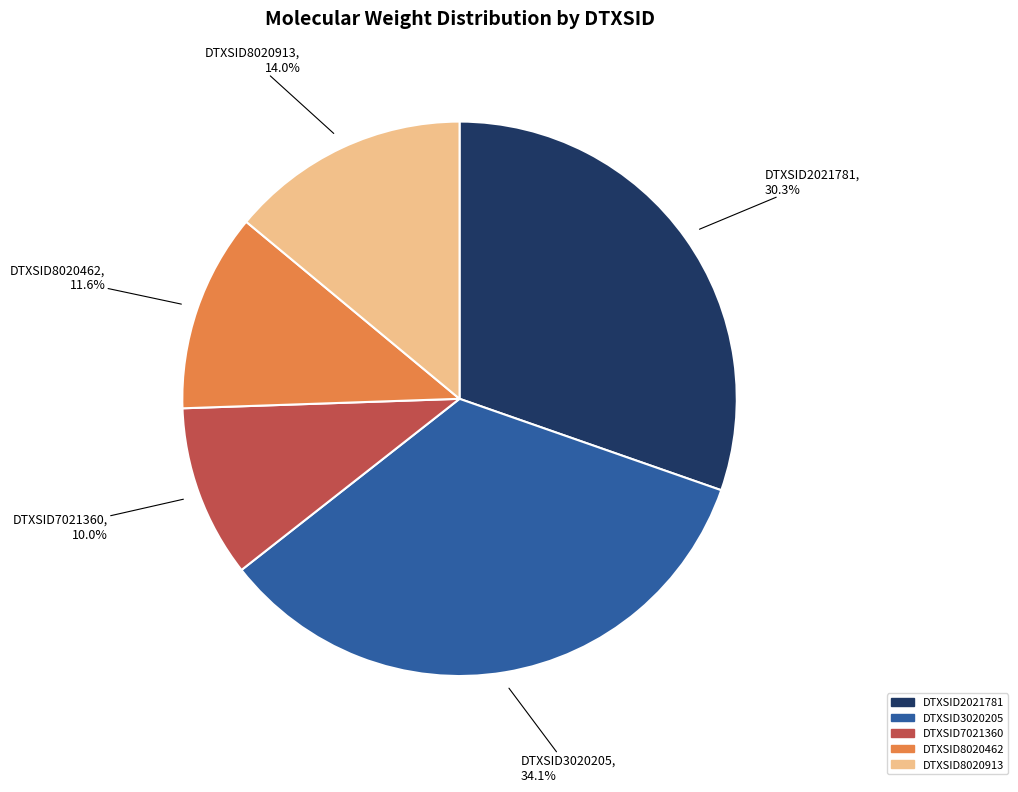

To the nearest percent, what percentage of the pie is DTXSID7021360?

10%